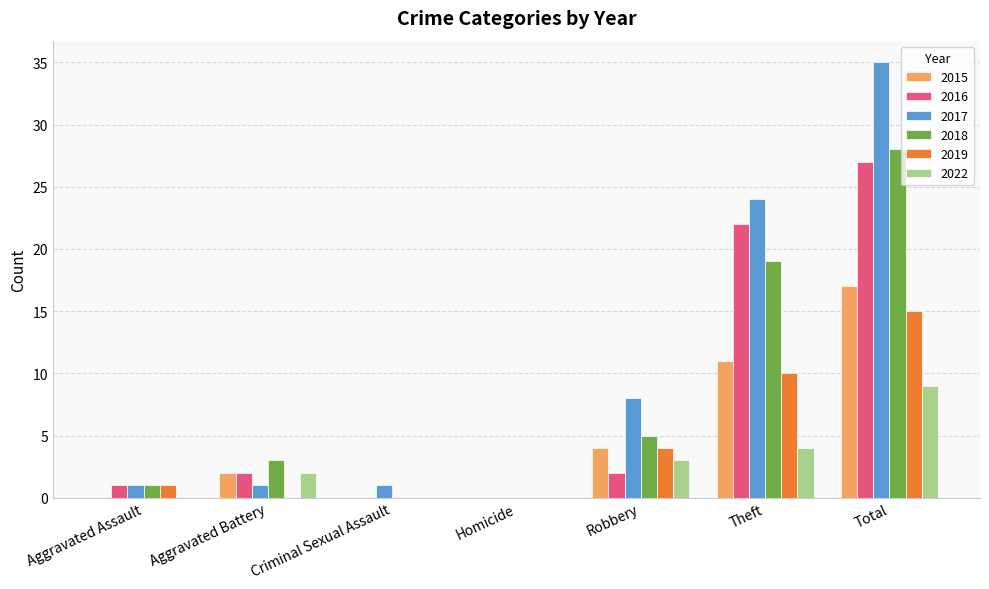

How many groups of bars are there?

7